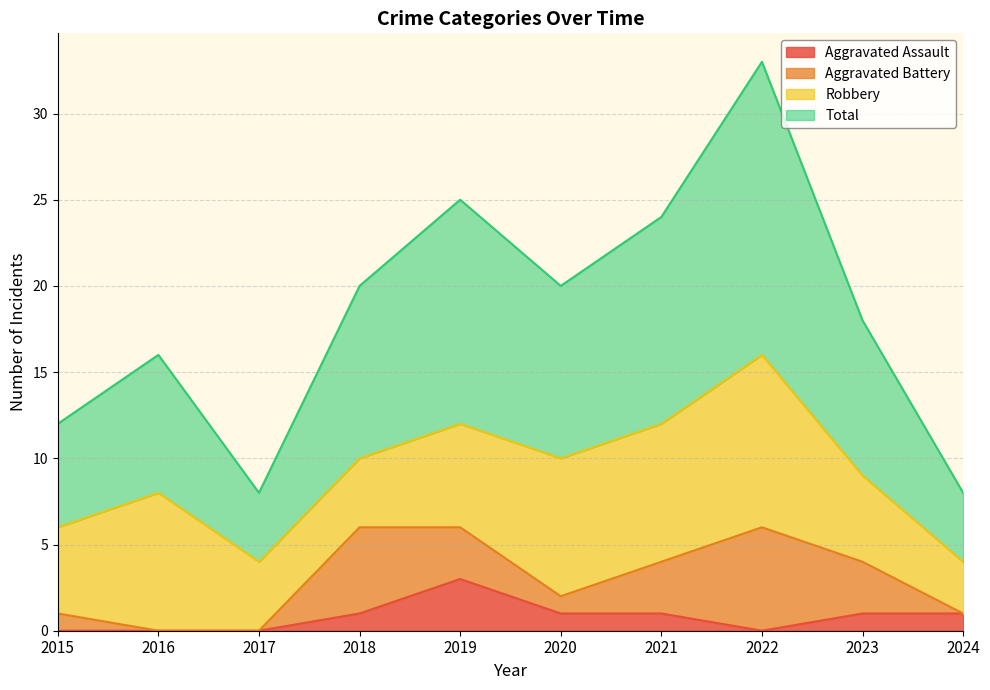

Is the value of Aggravated Assault at 2018 greater than the value of Total at 2018?

No